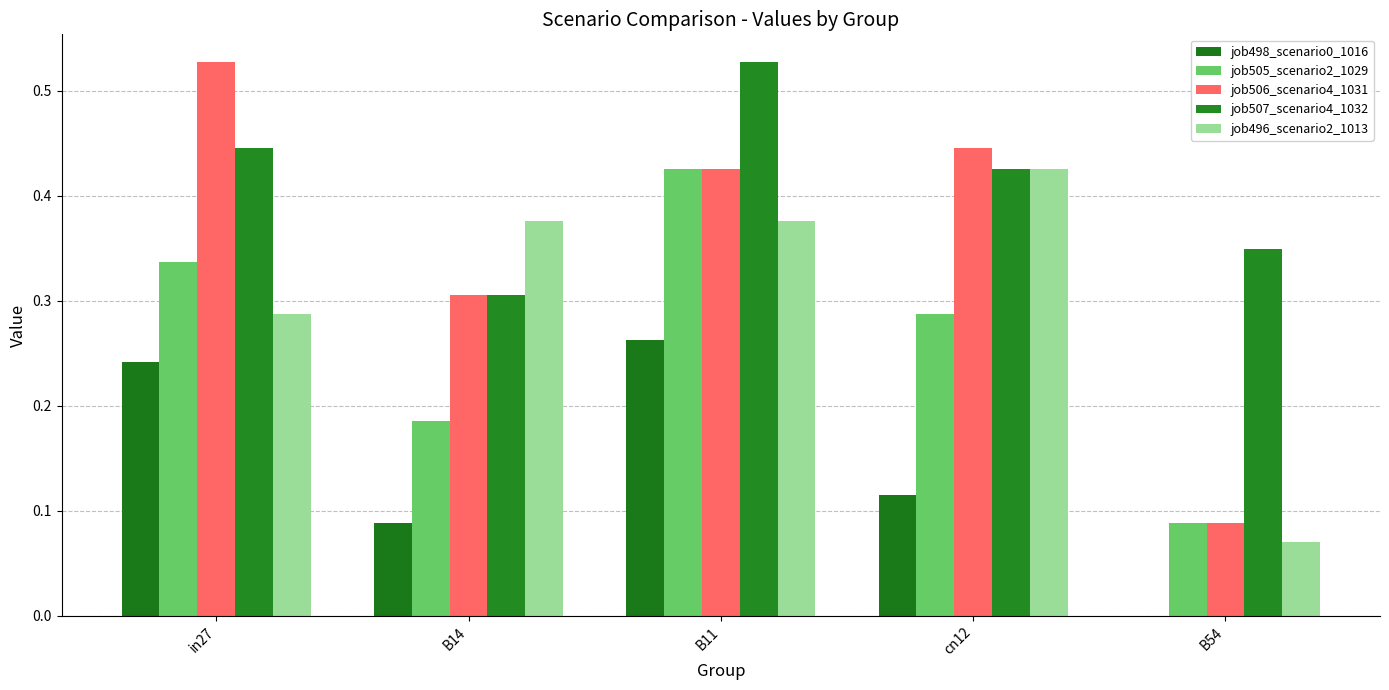

What is the sum of all job496_scenario2_1013 values?

1.5